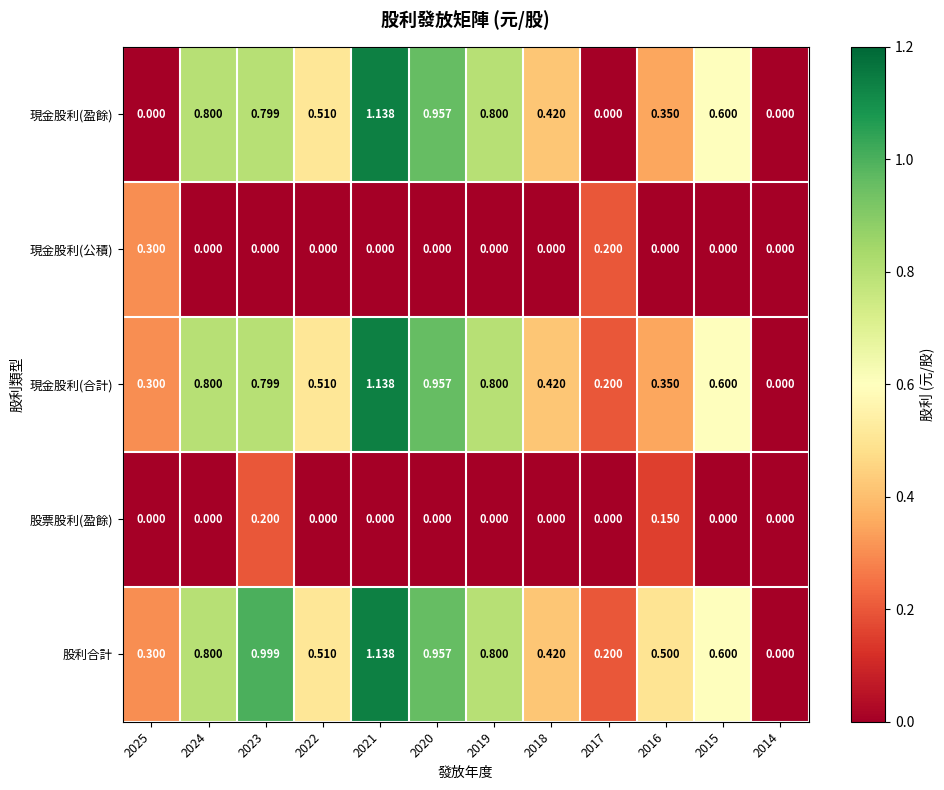

Which series changed the most between 2019 and 2017?

現金股利(盈餘)